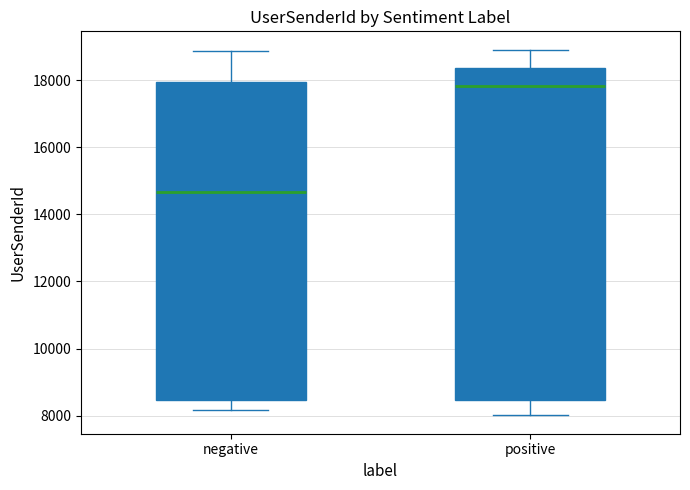

Which box has the lowest median line?

negative